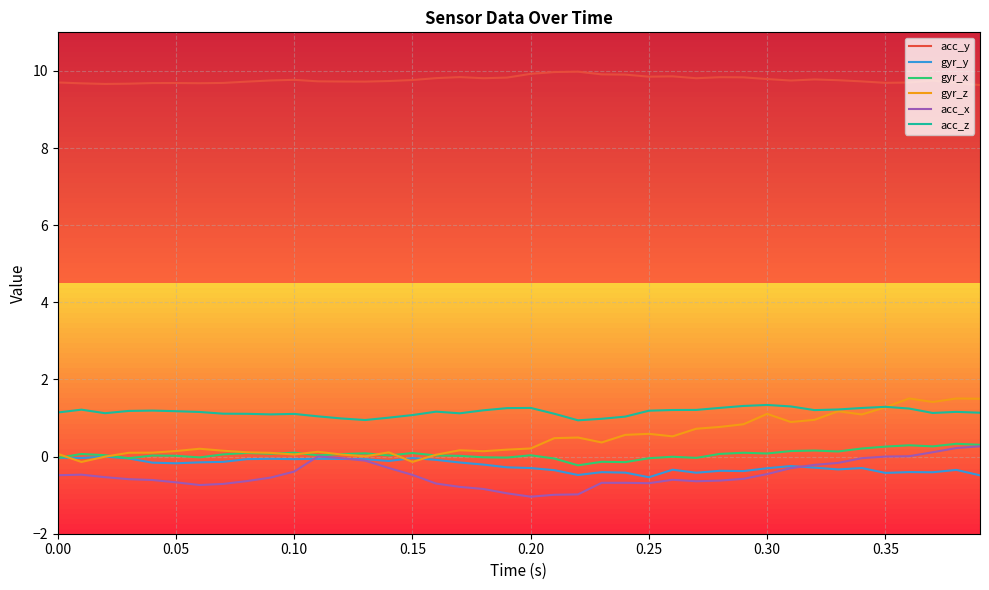

True or false: acc_z and gyr_x cross at least once.

False